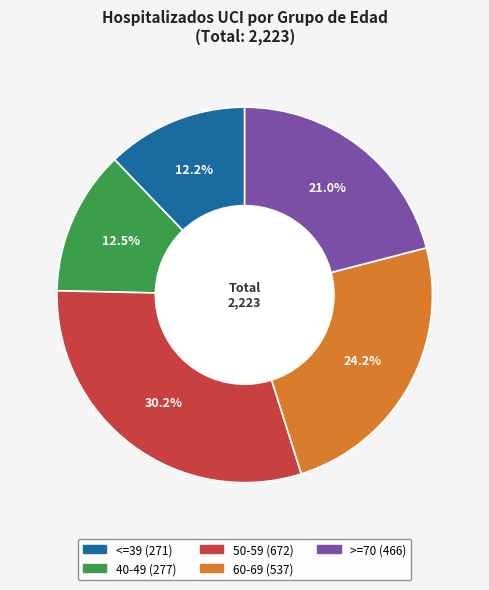

Does >=70 account for over 50% of the chart?

No